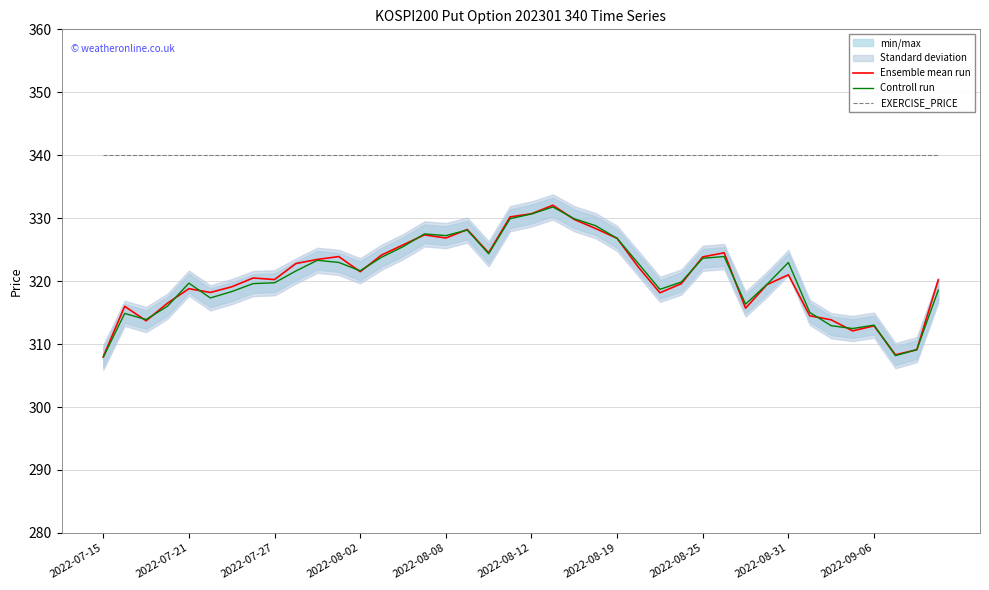

How many interior local valleys does the Controll run series have?

9